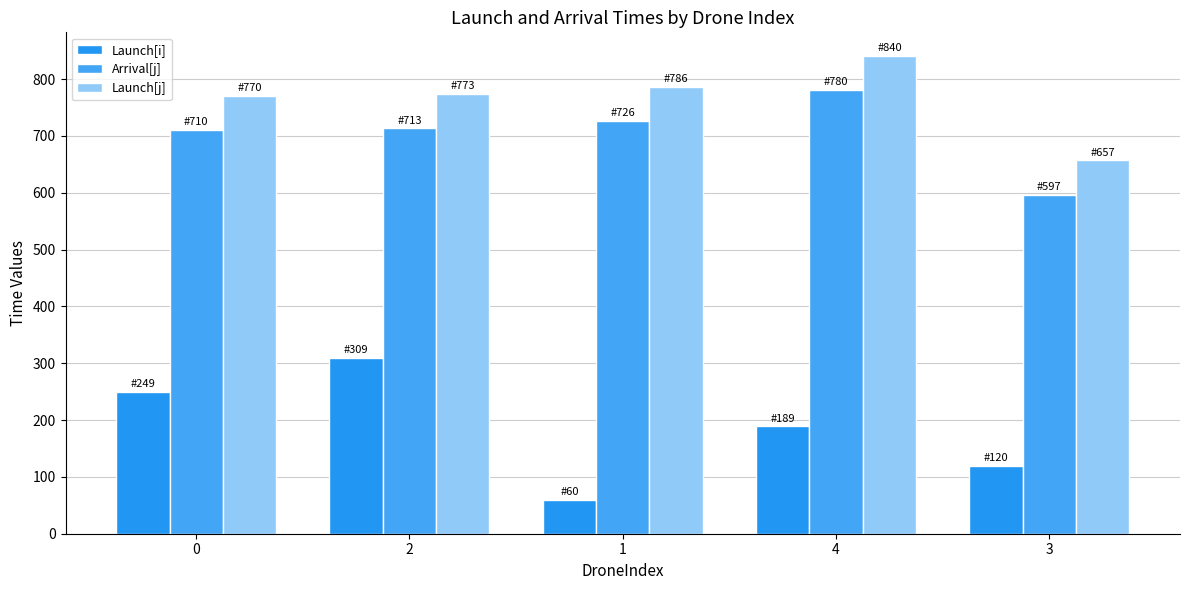

The value of Launch[i] at 2 is 308.8. True or false?

True